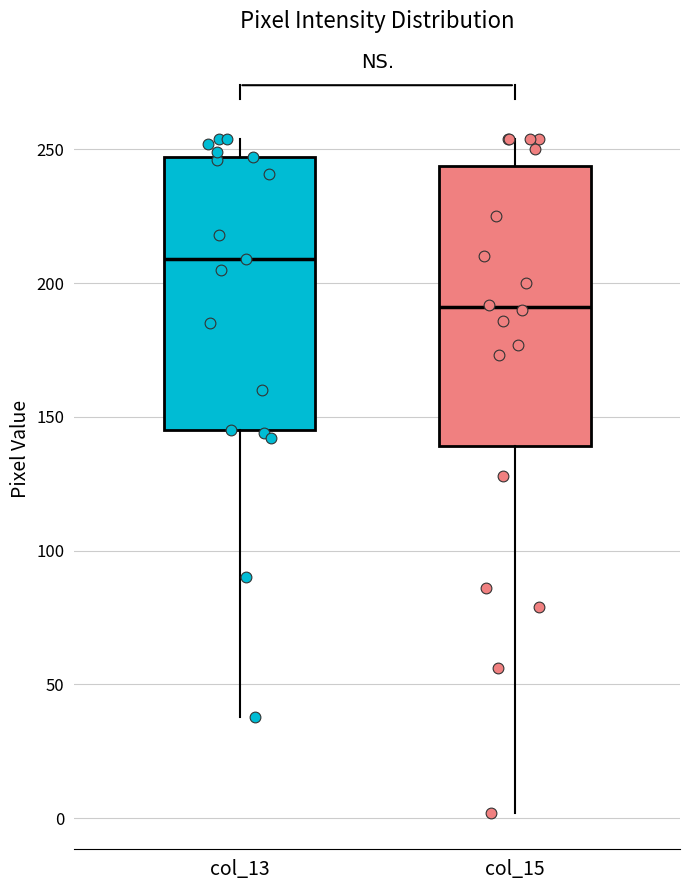

Where does the upper whisker of the box for col_15 end on the y-axis? The values are not printed on the chart, so give them approximately, as read against the axis.

255